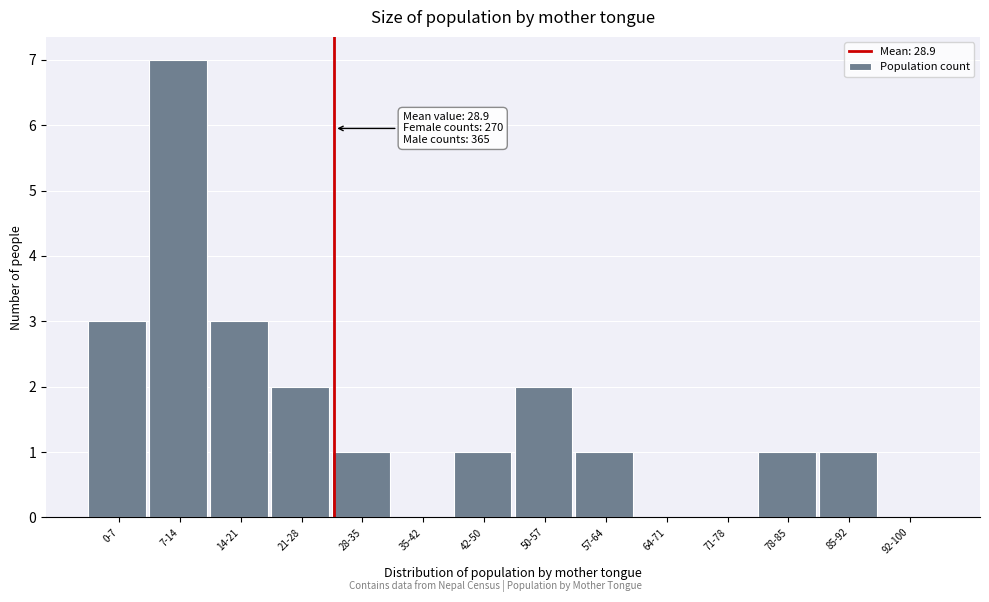

Reading left to right, what are all the values shown in this chart?

0-7=3	7-14=7	14-21=3	21-28=2	28-35=1	35-42=0	42-50=1	50-57=2	57-64=1	64-71=0	71-78=0	78-85=1	85-92=1	92-100=0